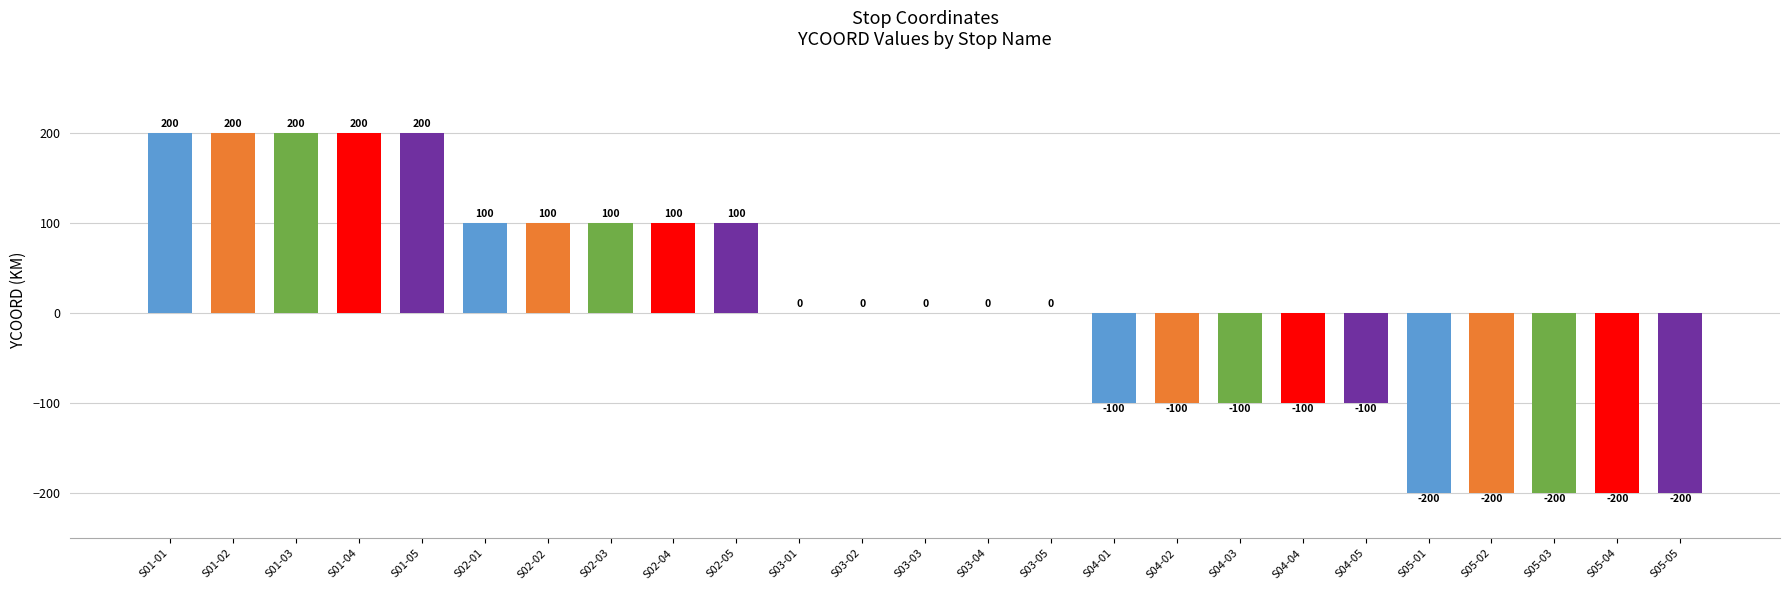

What is the change in value from S02-02 to S04-01?

-200